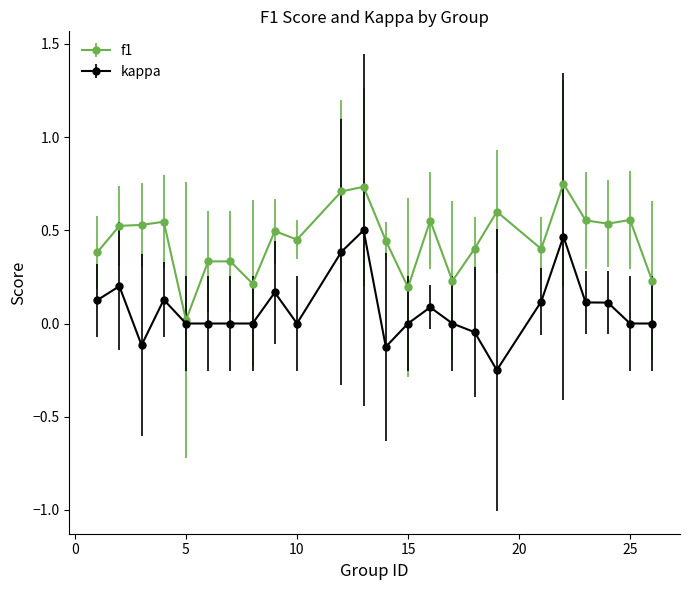

Rank the series by their maximum value, from highest to lowest.

f1, kappa